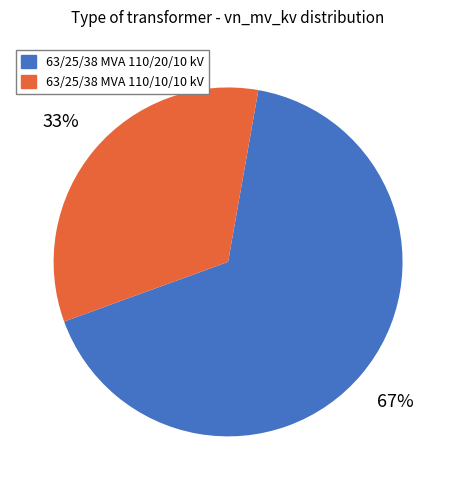

Does 63/25/38 MVA 110/10/10 kV represent more than half of the total?

No